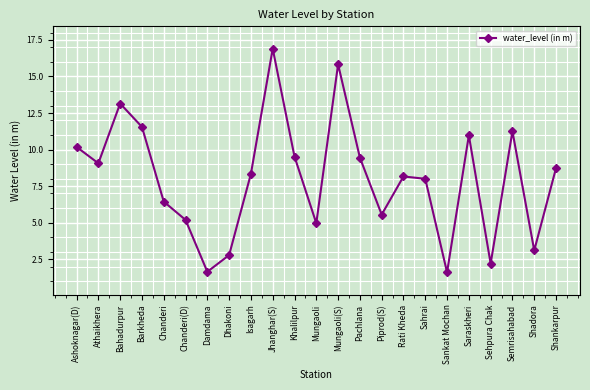

Read the value at Saraskheri.

11.0